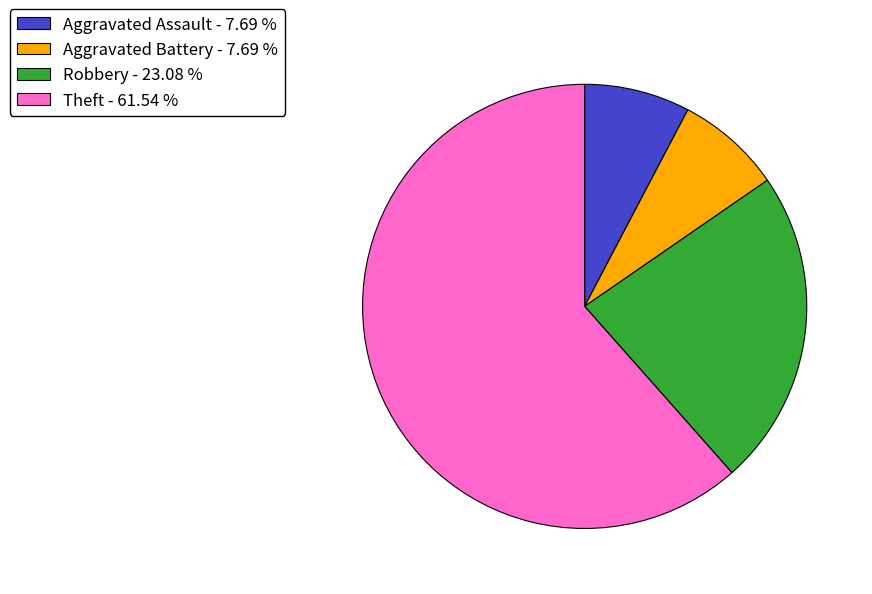

What is the largest slice in the pie chart?

Theft - 61.54 %